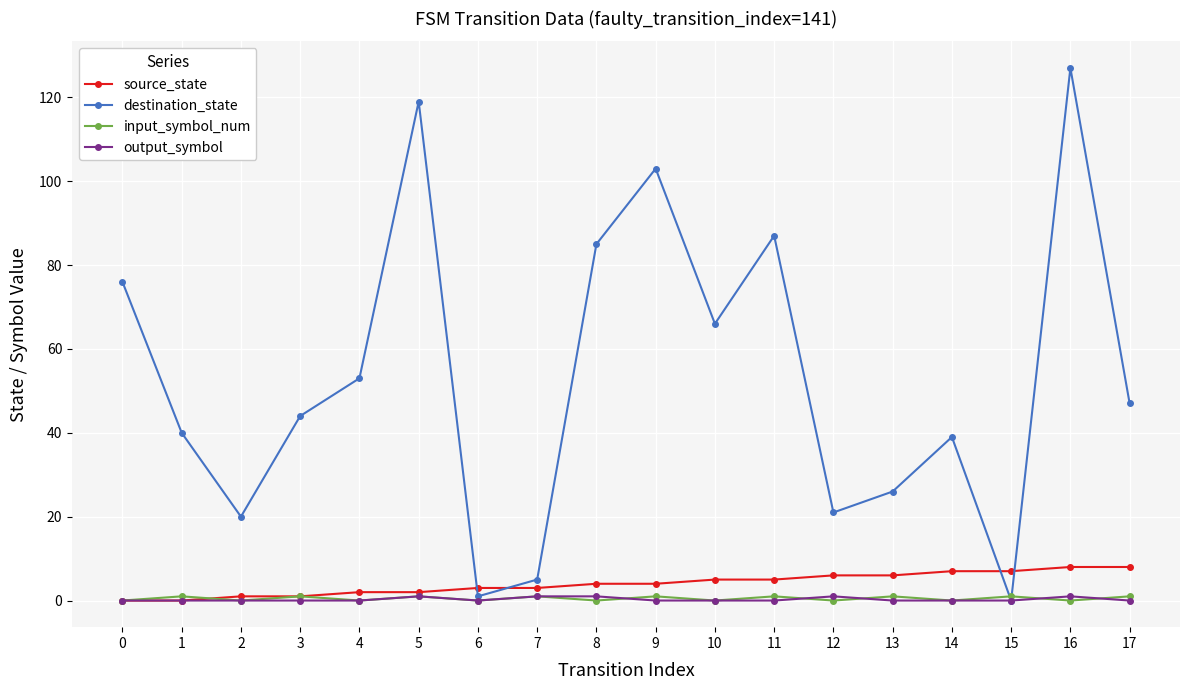

True or false: input_symbol_num has more than 1 interior local peaks.

True